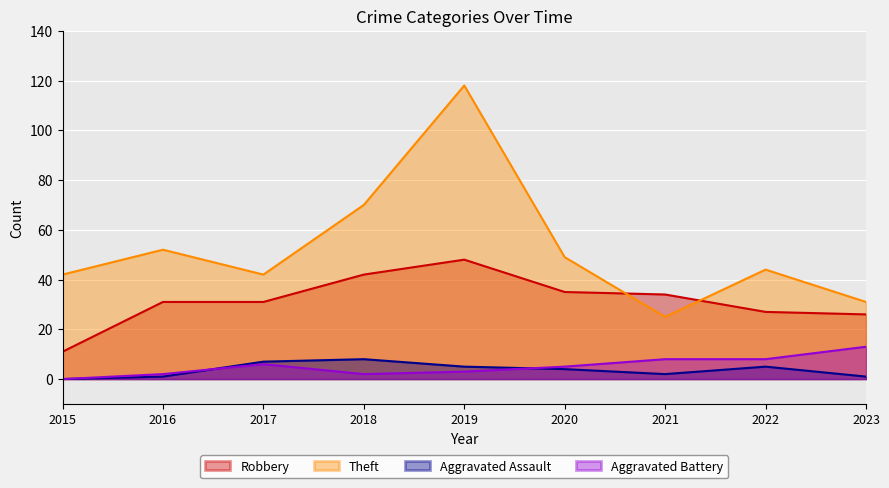

Reading left to right, what are all the values shown in this chart?

Robbery: 11	31	31	42	48	35	34	27	26
Theft: 42	52	42	70	118	49	25	44	31
Aggravated Assault: 0	1	7	8	5	4	2	5	1
Aggravated Battery: 0	2	6	2	3	5	8	8	13